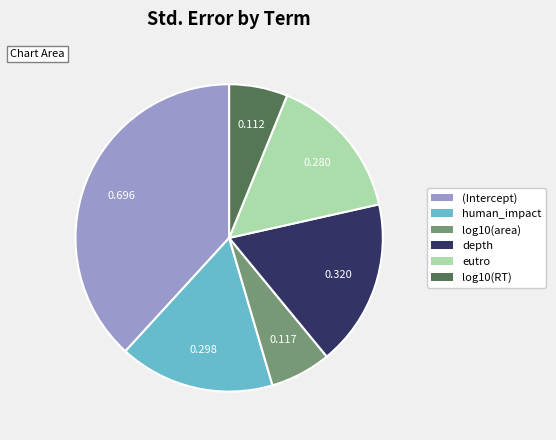

Does log10(area) represent more than half of the total?

No